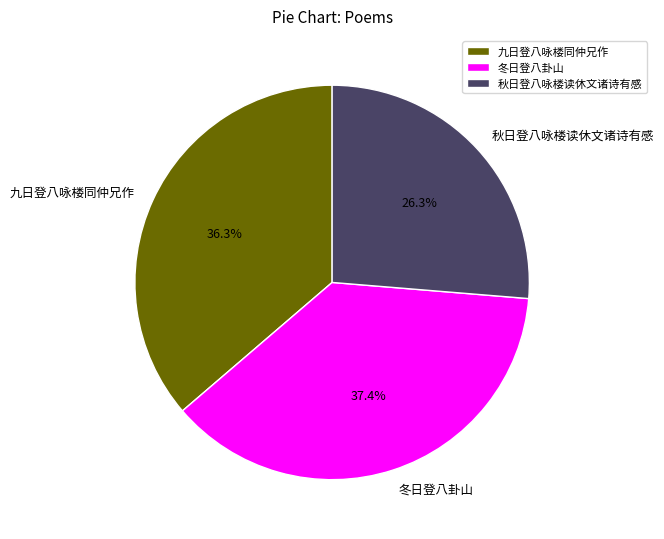

The 九日登八咏楼同仲兄作 slice represents 36% of the pie. True or false?

True